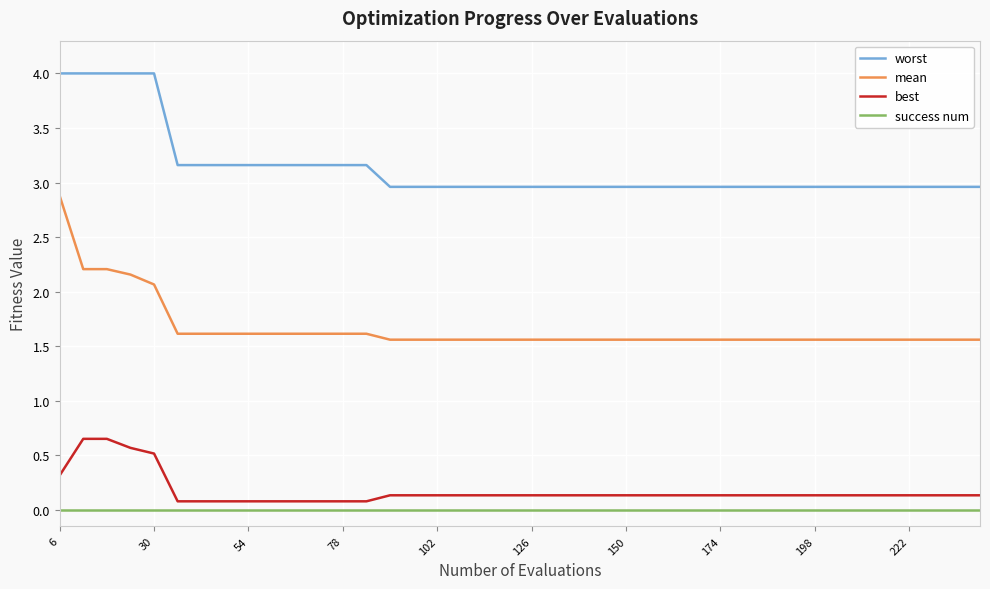

List the series in order of their peak value, lowest first.

success num, best, mean, worst